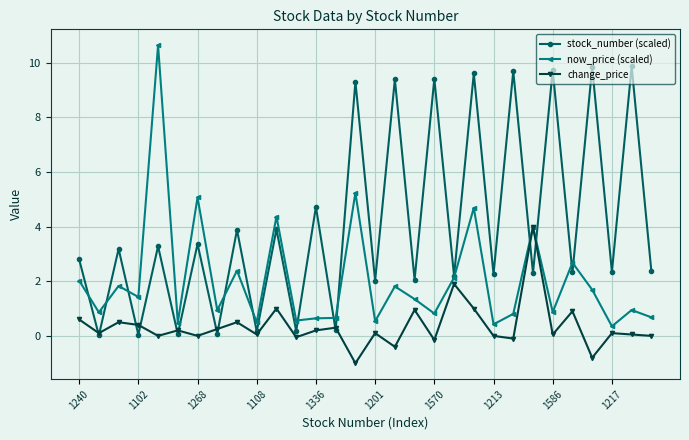

What is the minimum value shown in the chart?

-1.0